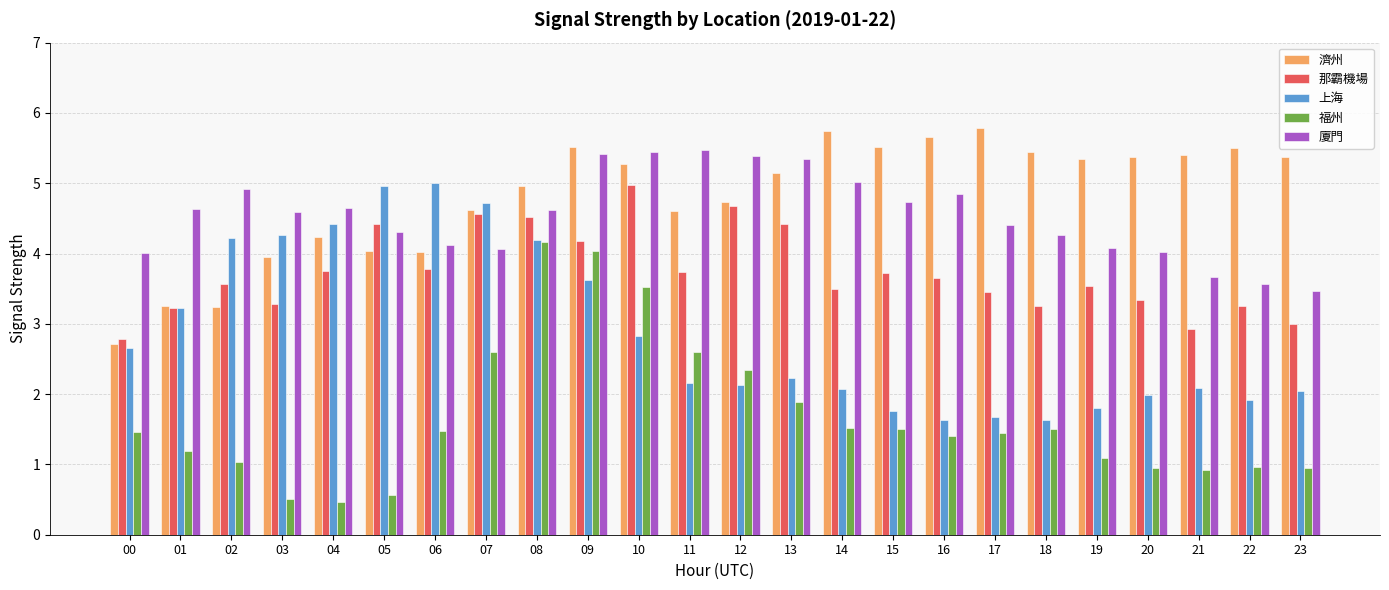

True or false: 濟州 has a value of 5.7 at 16.

True